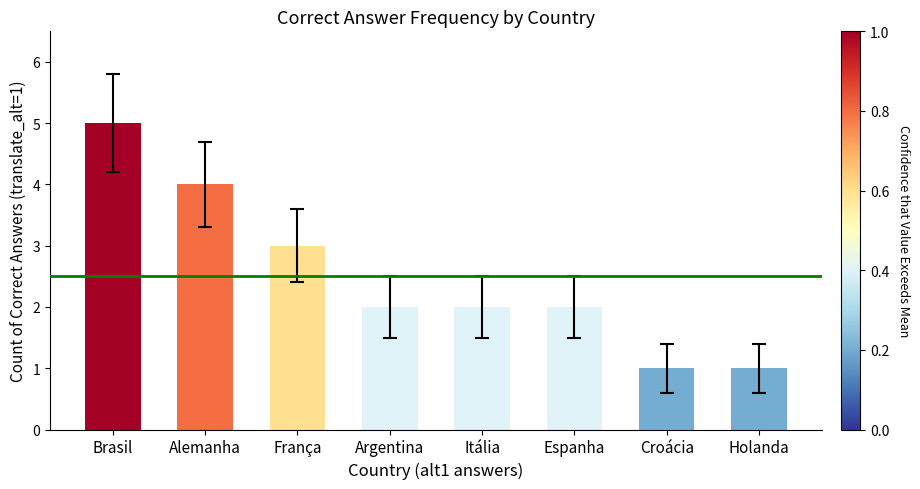

What is the smallest value displayed?

1